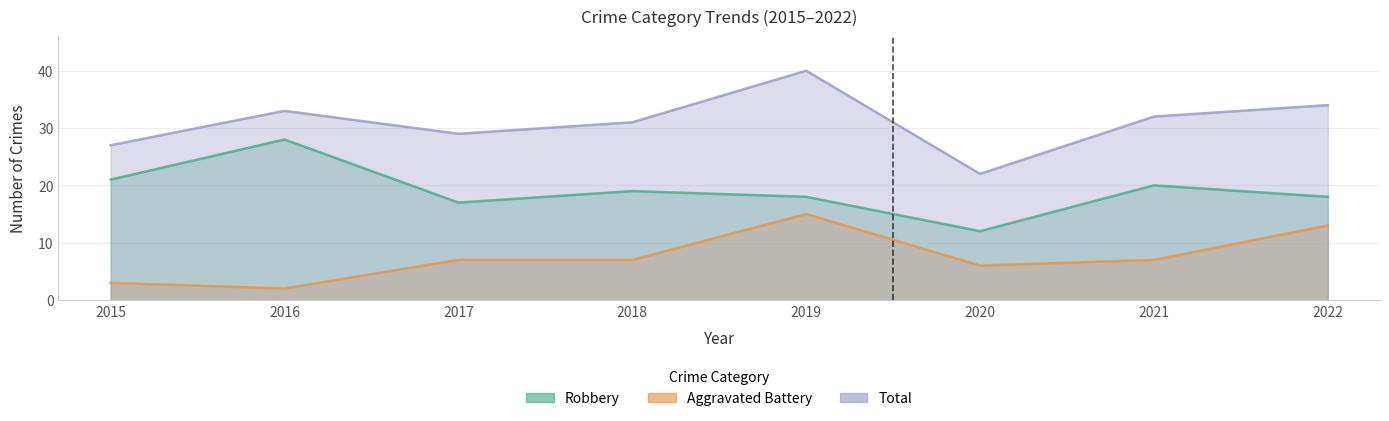

Which series has the largest range (max minus min)?

Total